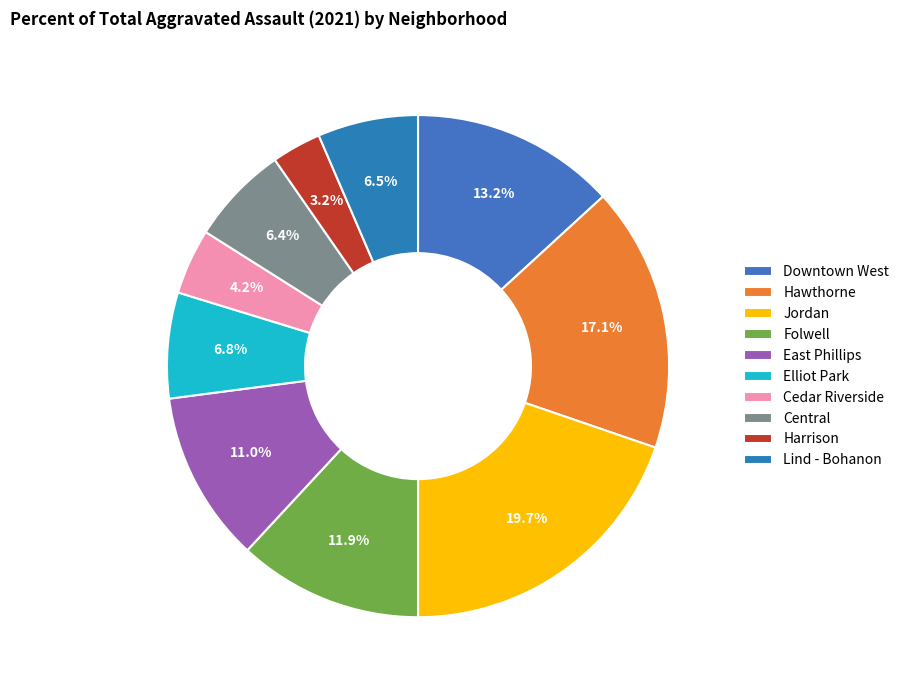

The East Phillips slice represents 11% of the pie. True or false?

True